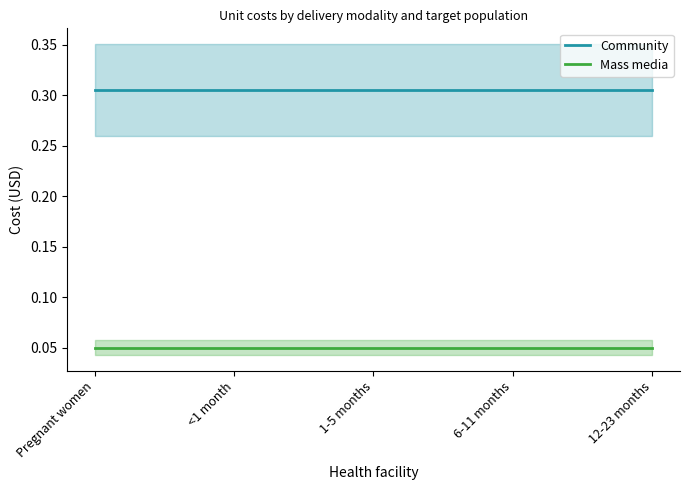

What is the total value across all series at <1 month?

0.4